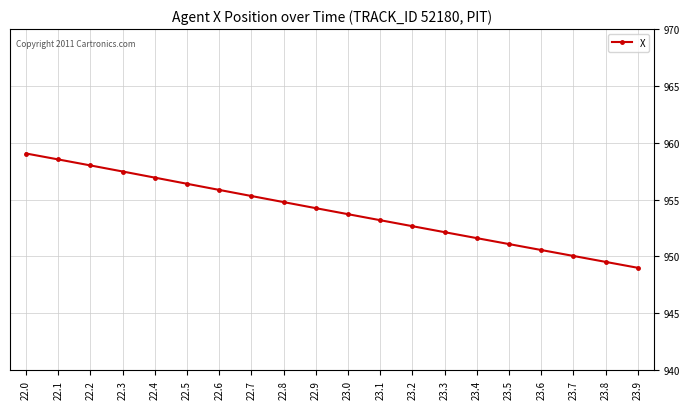

What is the change in value from 22.5 to 22.7?

-1.1